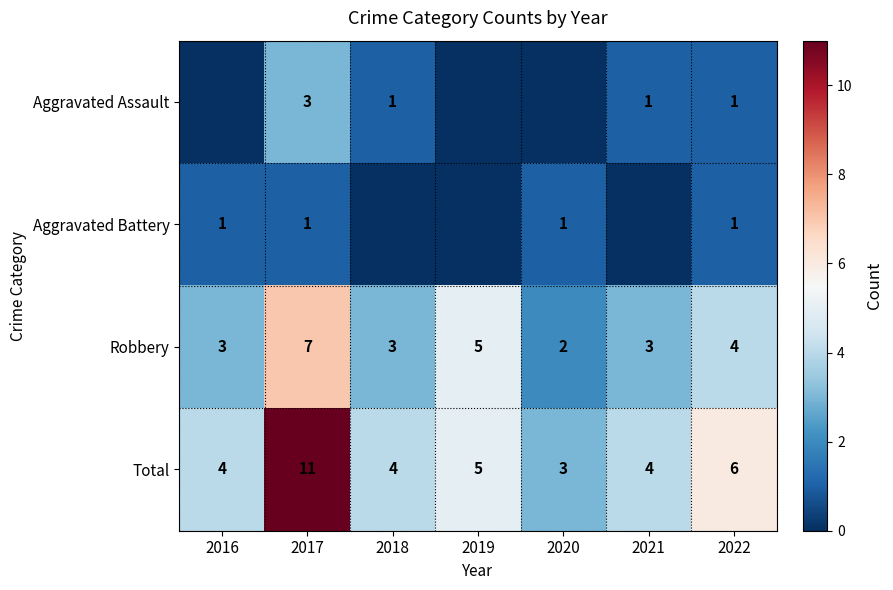

Count the Robbery values in the range 3 to 5.

5